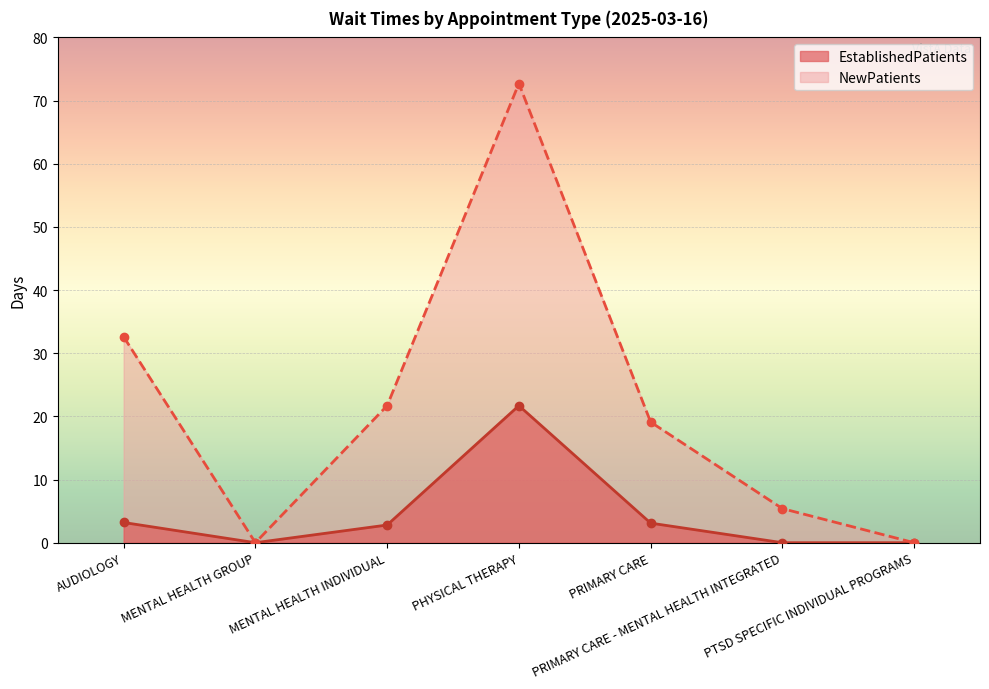

At which category does the chart reach its peak across all series?

PHYSICAL THERAPY